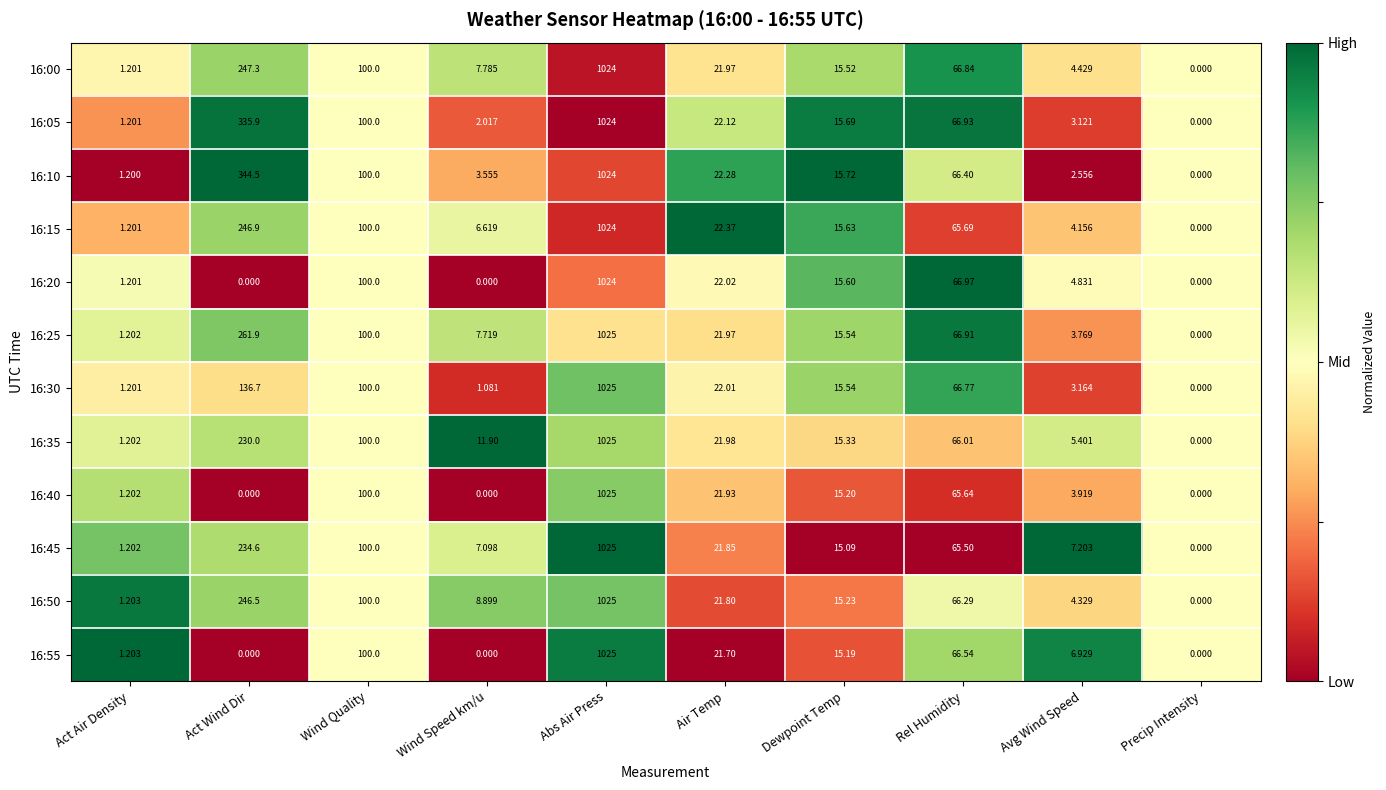

How many positive values does the 16:35 series have?

9